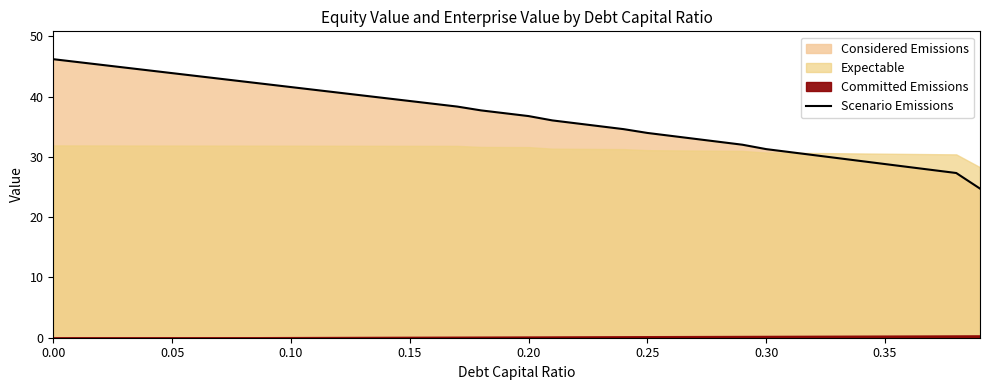

The chart shows a value of 14.7 at 0.35. True or false?

False